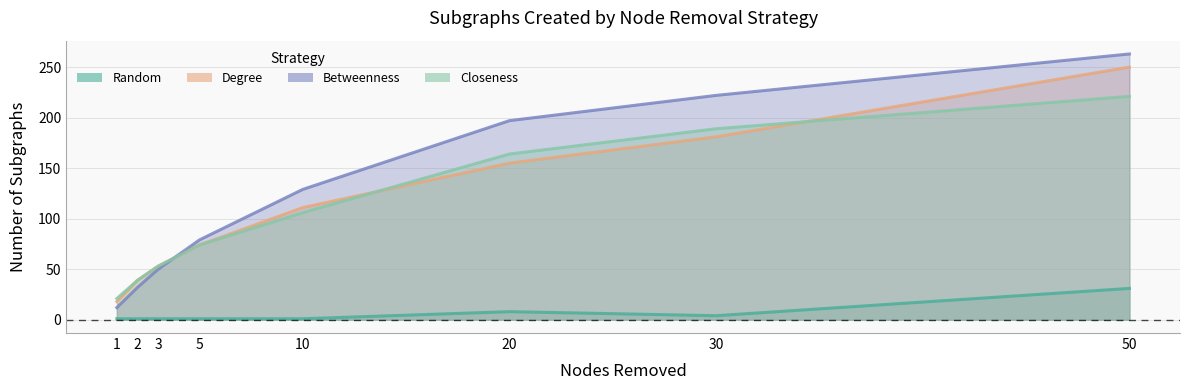

How many lines are shown in the chart?

4